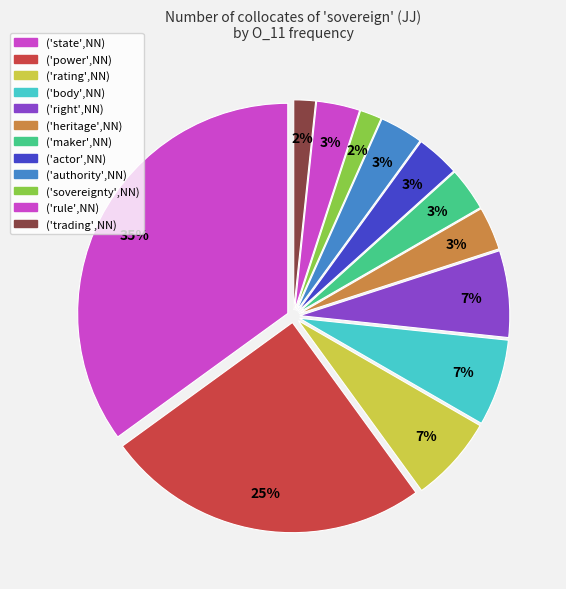

Rank the categories by value from highest to lowest.

('state',NN), ('power',NN), ('rating',NN), ('body',NN), ('right',NN), ('heritage',NN), ('maker',NN), ('actor',NN), ('authority',NN), ('rule',NN), ('sovereignty',NN), ('trading',NN)